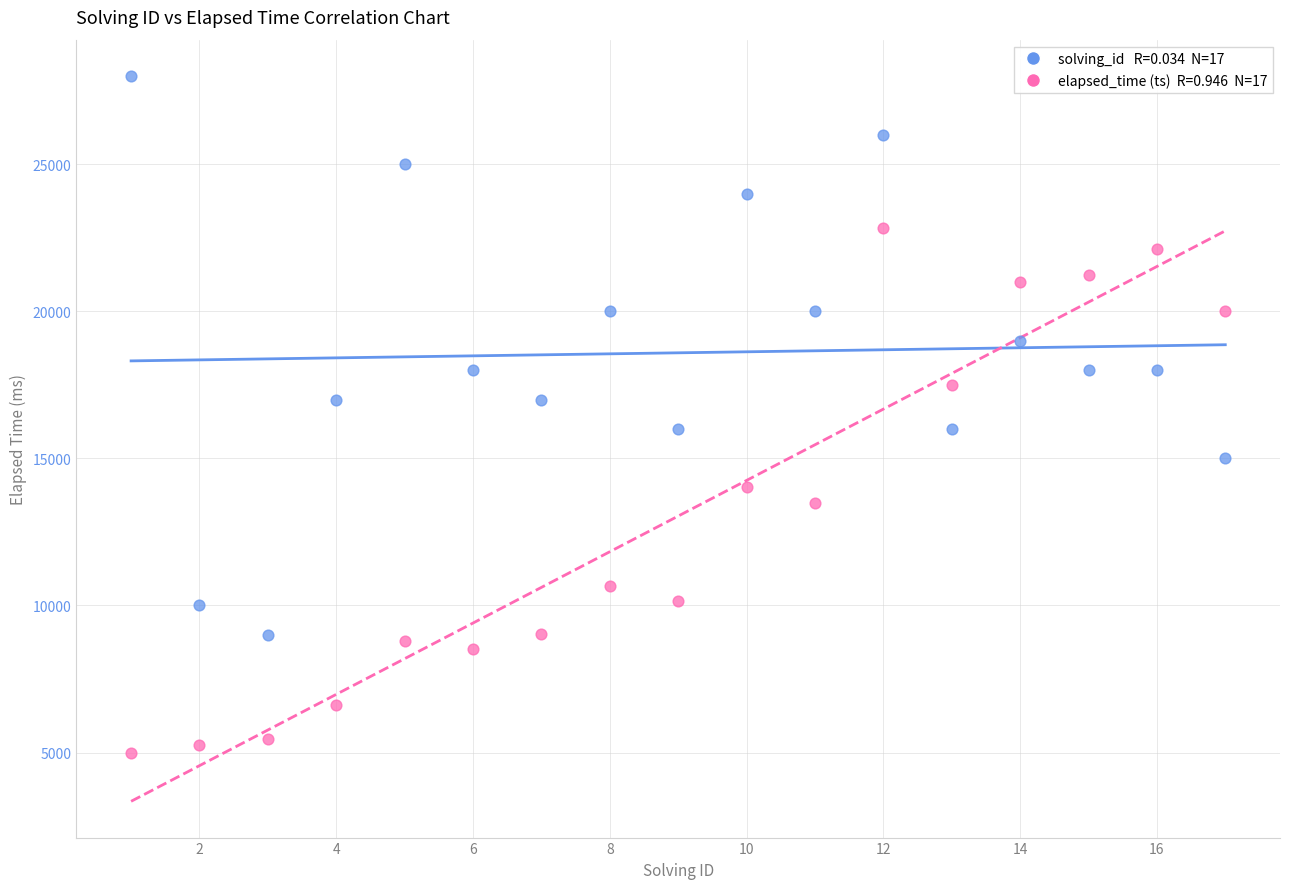

Across all data points, what is the range of X values (max minus min)?

16.0